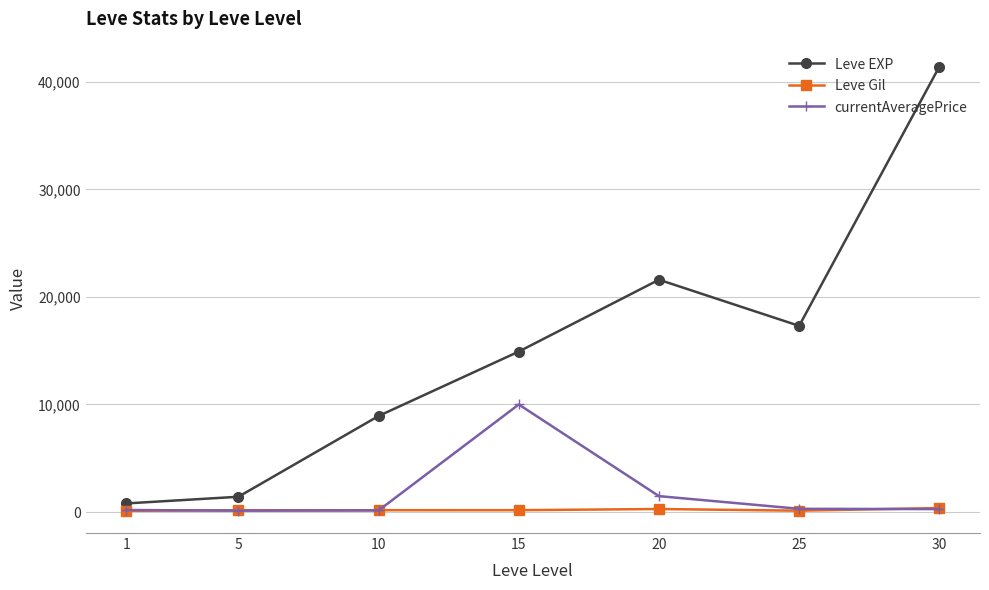

Does the chart display data point markers on the line(s)?

Yes